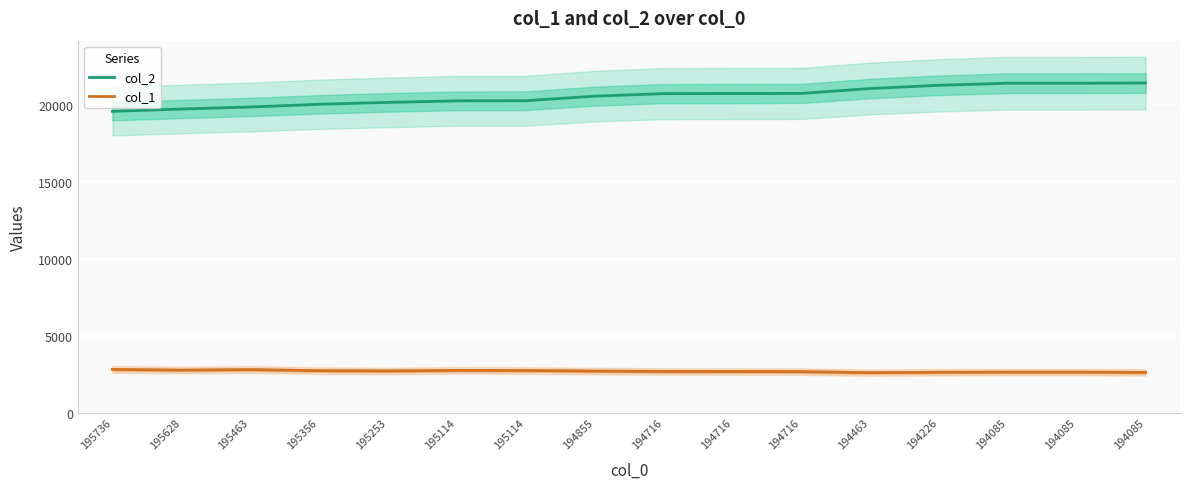

Is it true that col_1 equals 2800 at 195736?

True